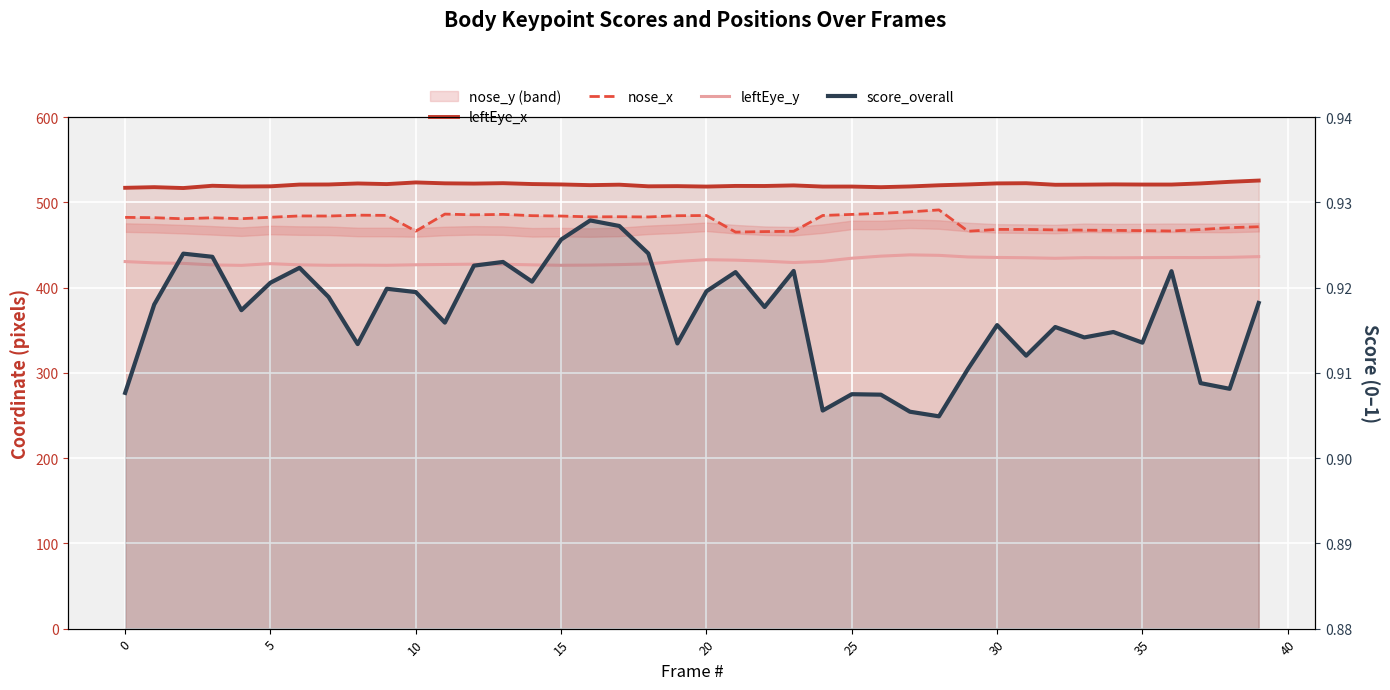

Which series has the largest total across all categories?

leftEye_x